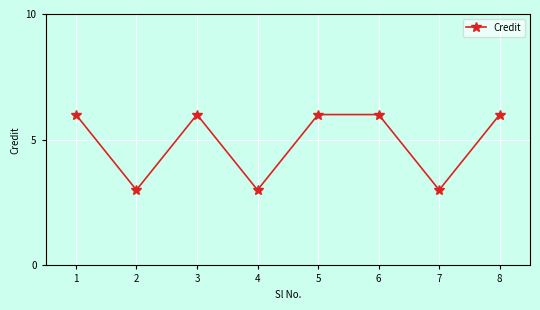

What is the difference between the maximum and minimum values?

3